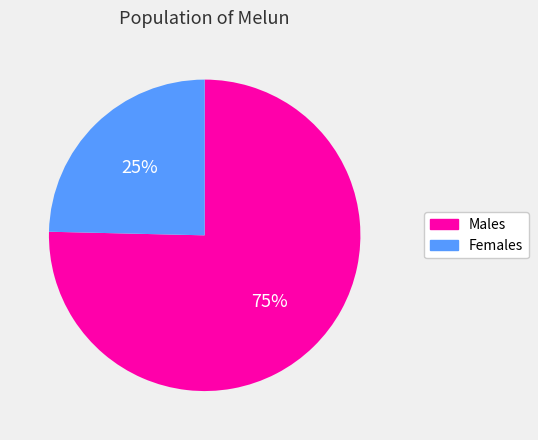

To the nearest percent, what is the average slice percentage?

50%